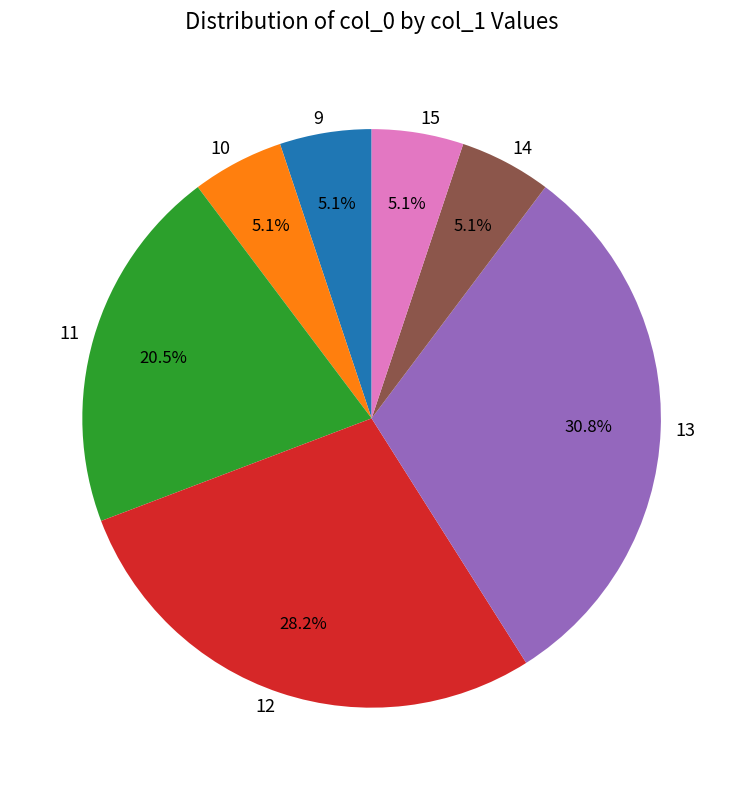

How many slices are in this pie chart?

7